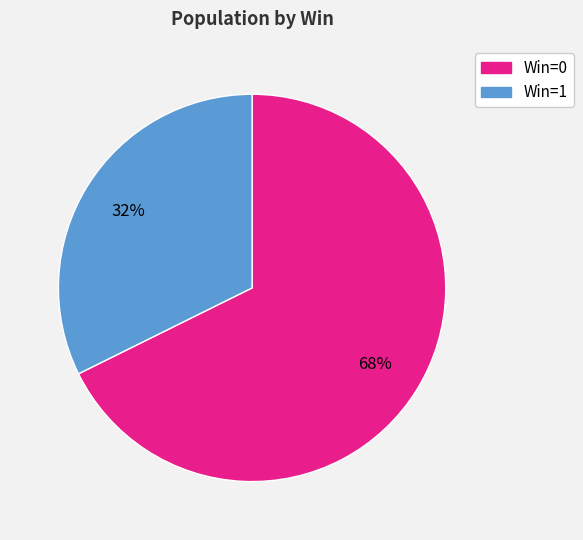

To the nearest percent, what is the average slice percentage?

50%